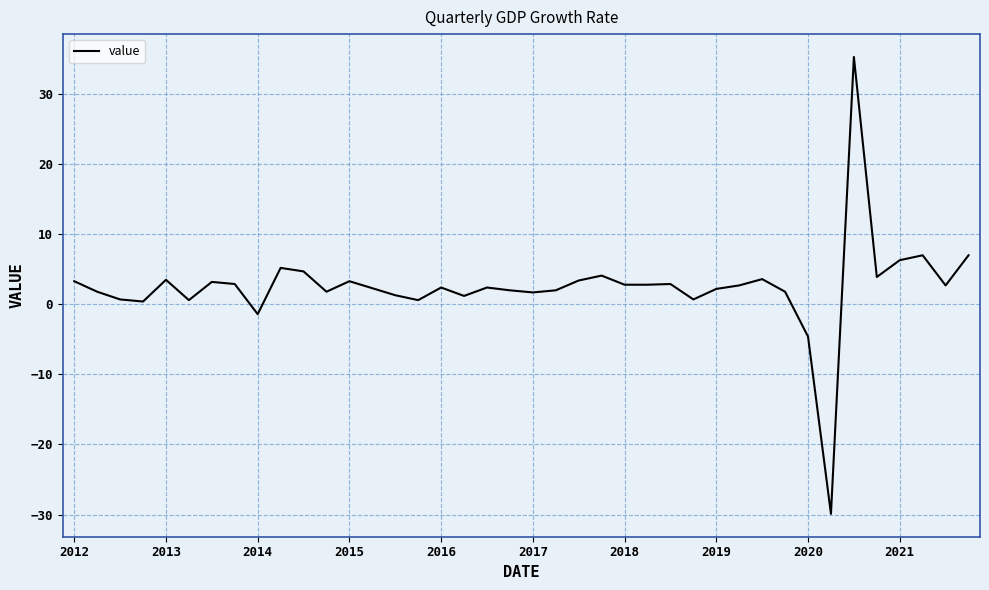

What is the difference between the maximum and minimum values?

65.2